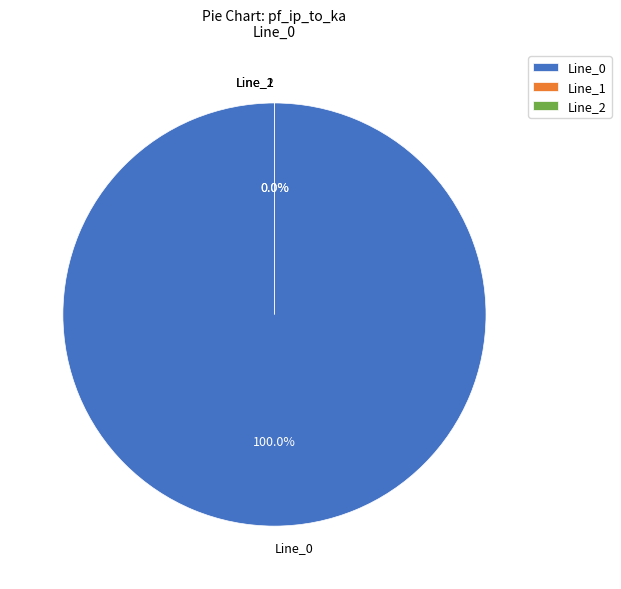

Is it true that Line_2 is 5% of the pie?

False